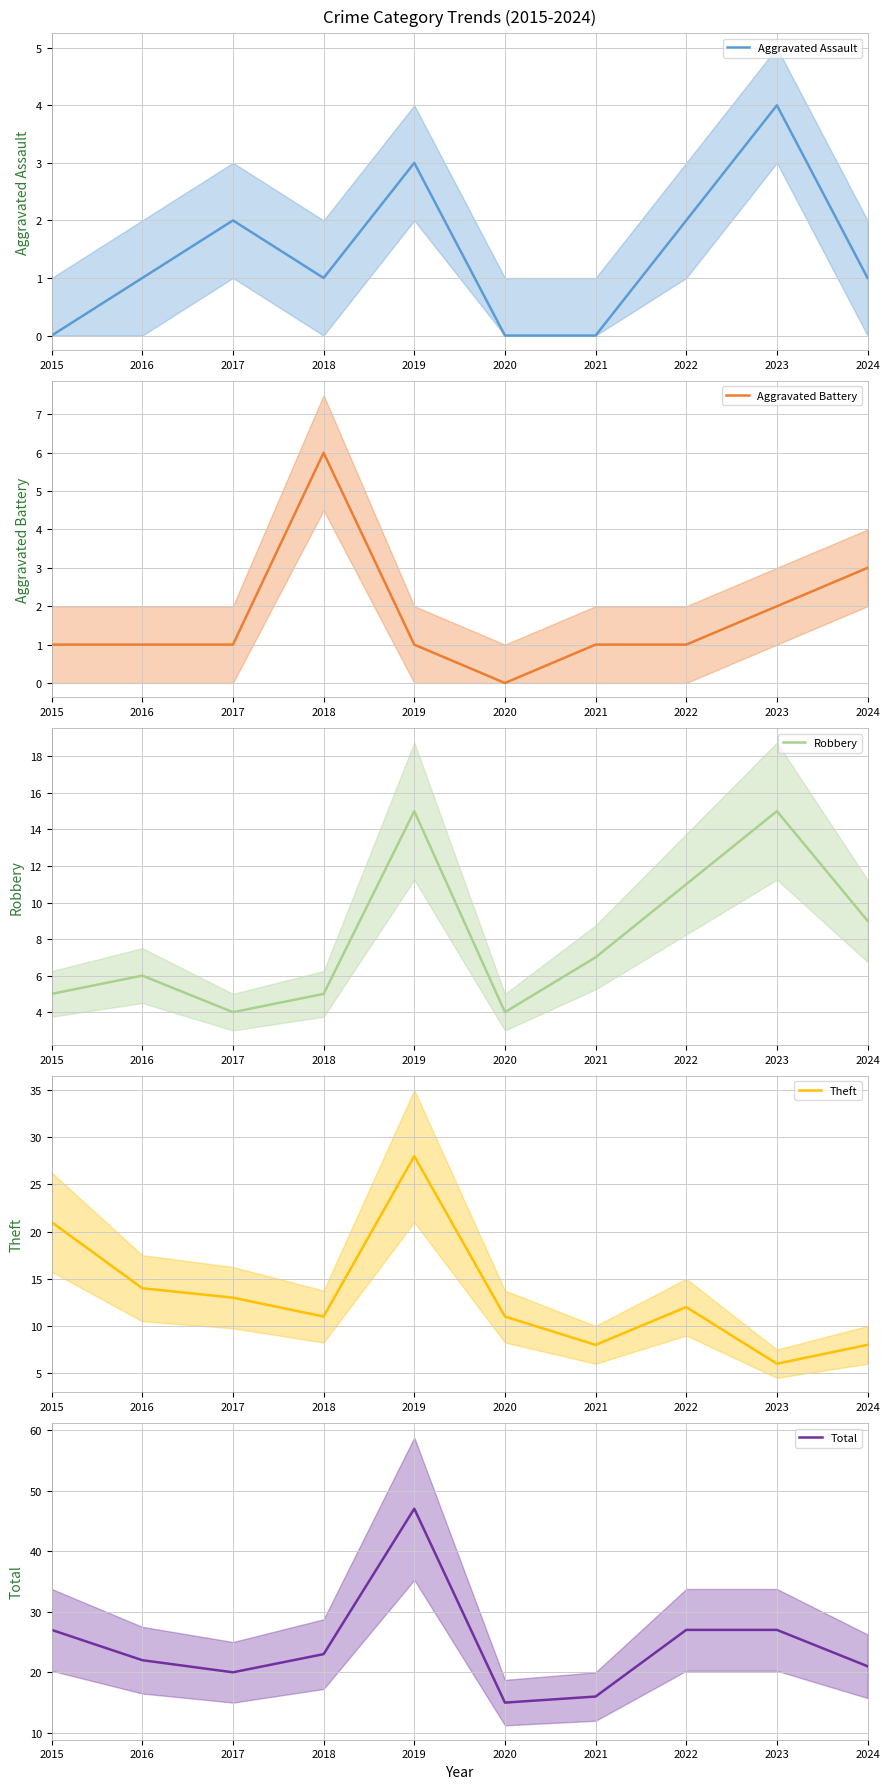

At which label does Aggravated Assault first exceed 1?

2017